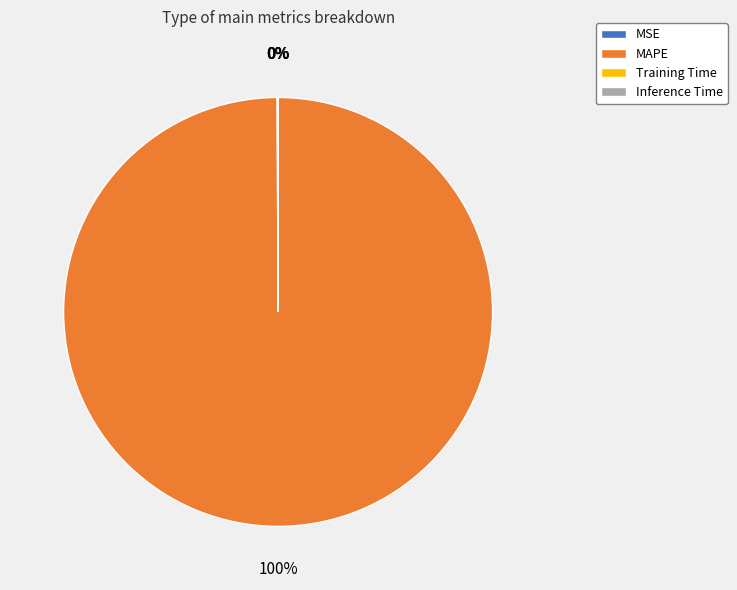

Is there a majority slice in this chart?

Yes